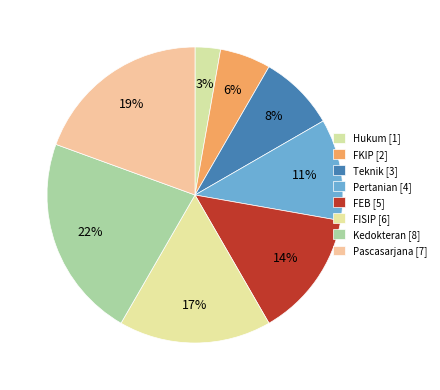

Does any single category account for the majority?

No